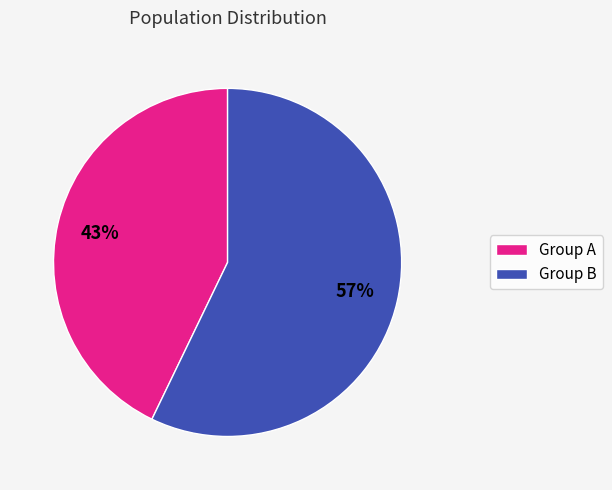

To the nearest percent, what is the difference between the largest and smallest slice percentages?

14%